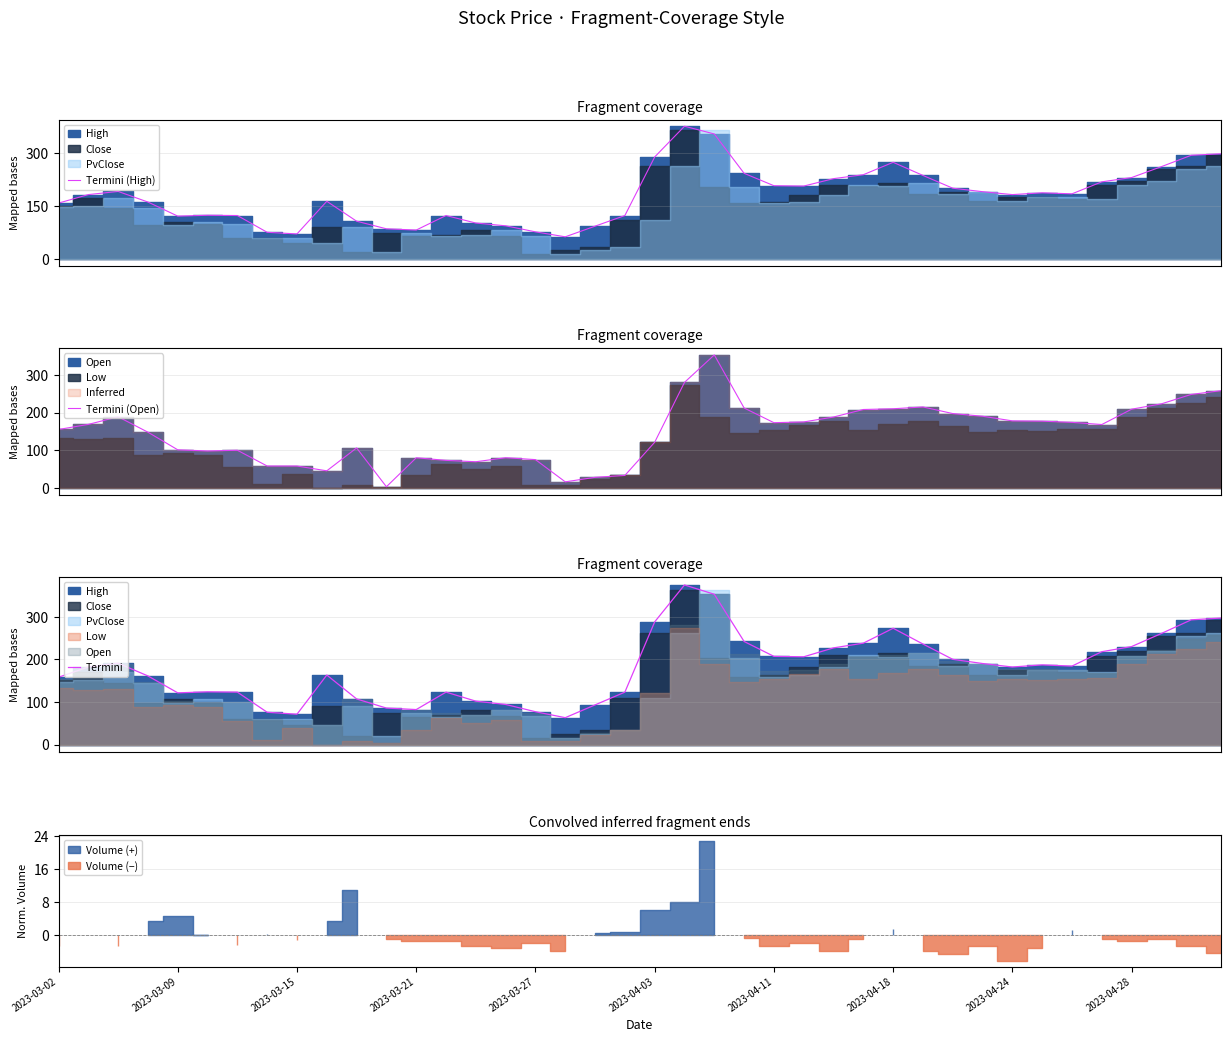

True or false: Termini (Open) and Termini intersect in this chart.

False